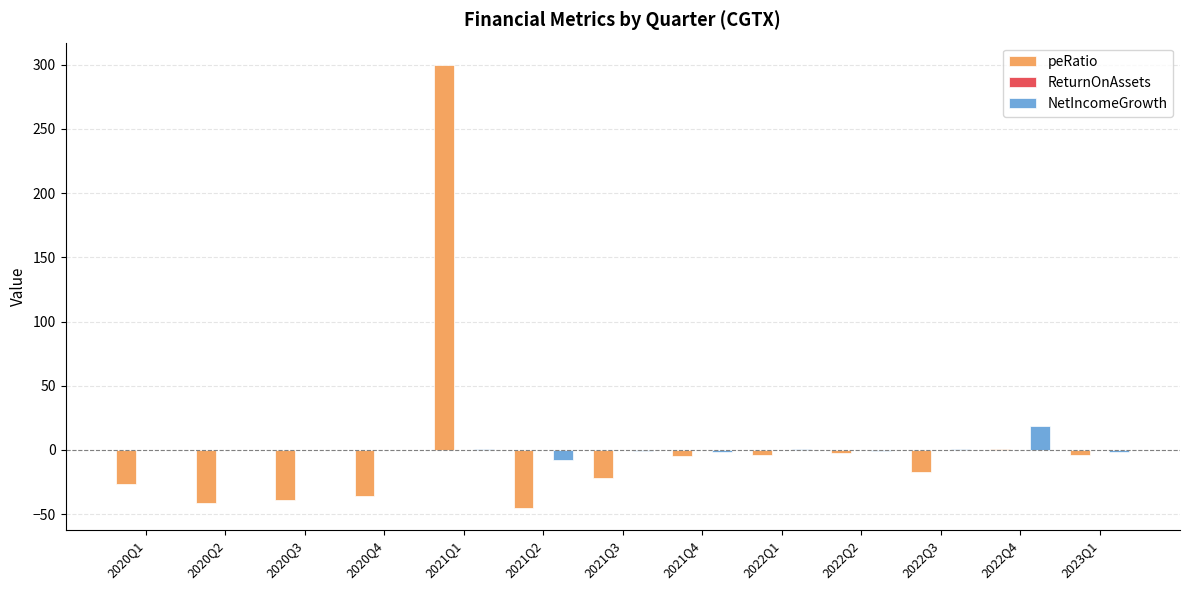

What is the sum of the peRatio values at 2022Q3 and 2020Q2?

-59.1